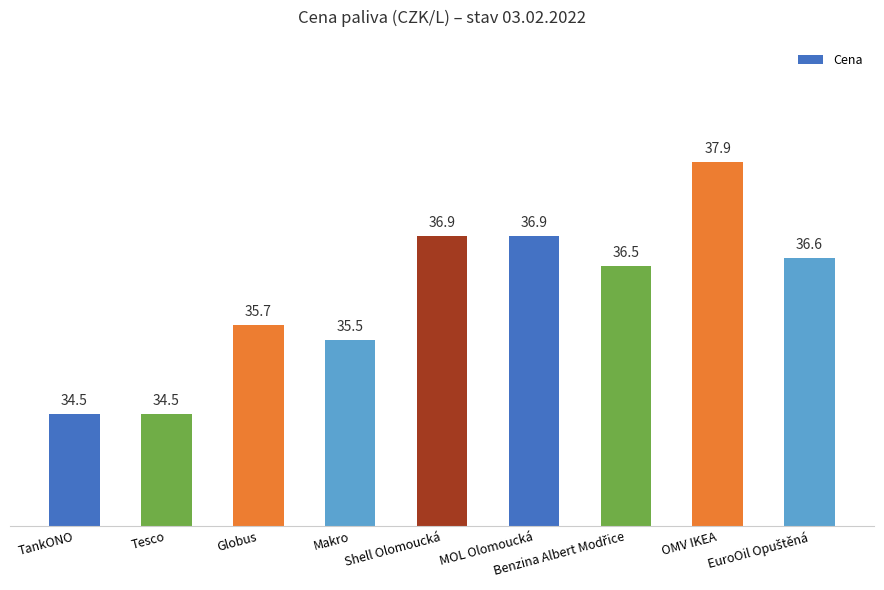

True or false: the data shows 54.1 at MOL Olomoucká.

False